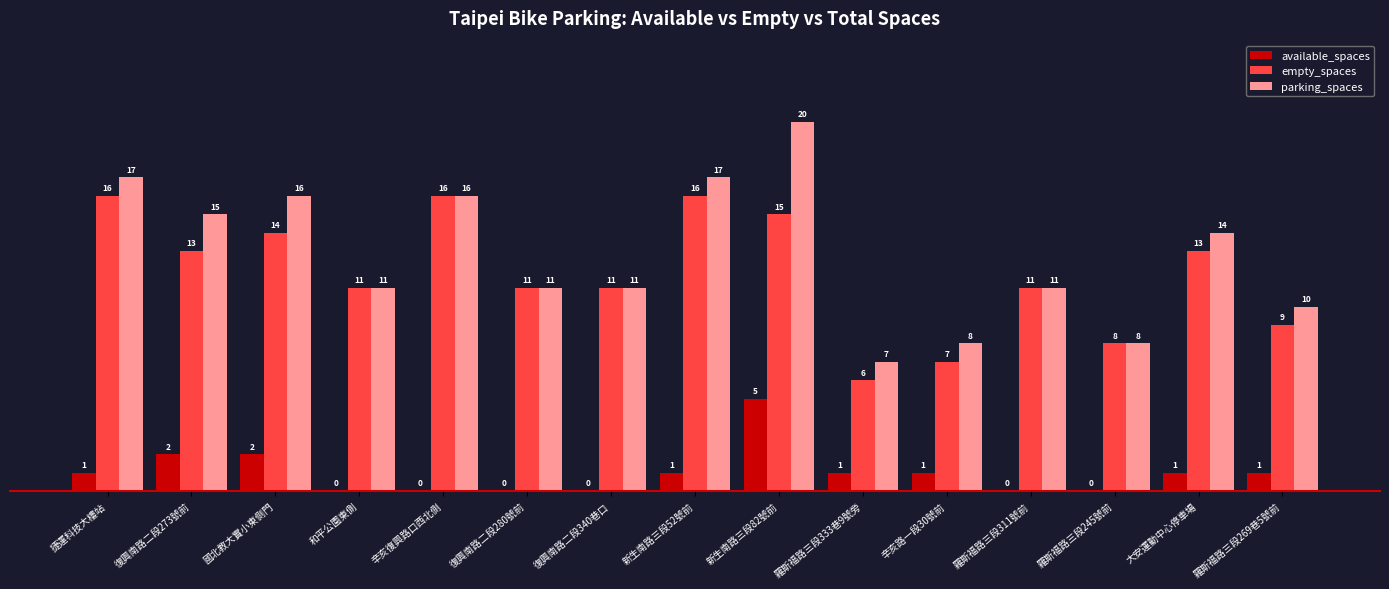

What is the highest value of the parking_spaces series?

20